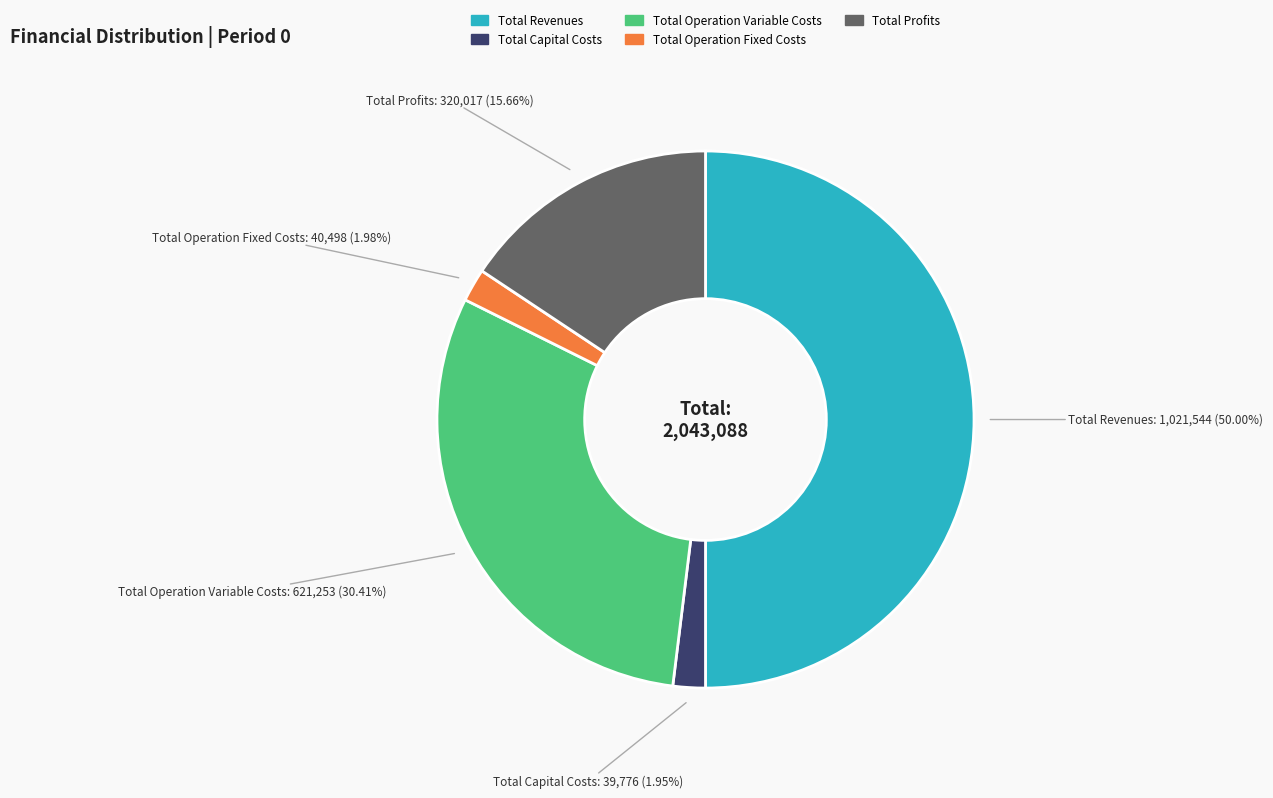

Between Total Operation Variable Costs and Total Capital Costs, which is larger?

Total Operation Variable Costs